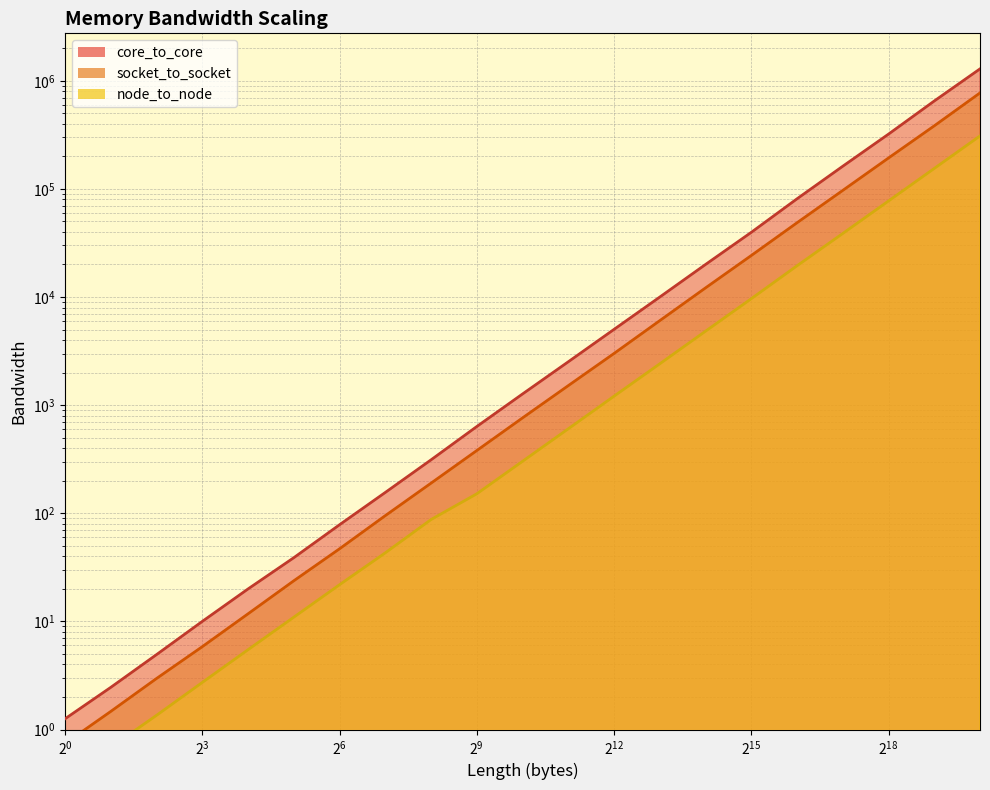

What is the average value of the node_to_node series?

29456.6